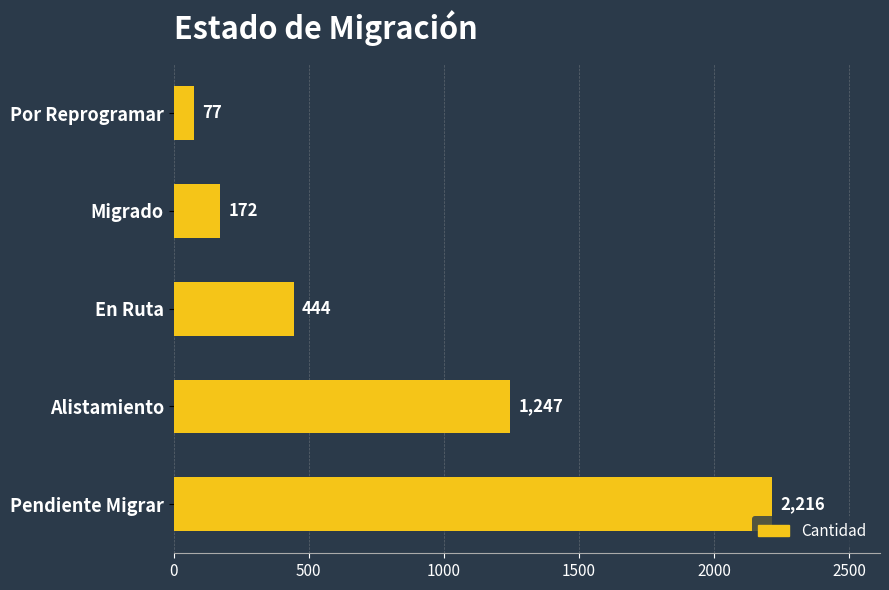

What is the greatest value displayed?

2216